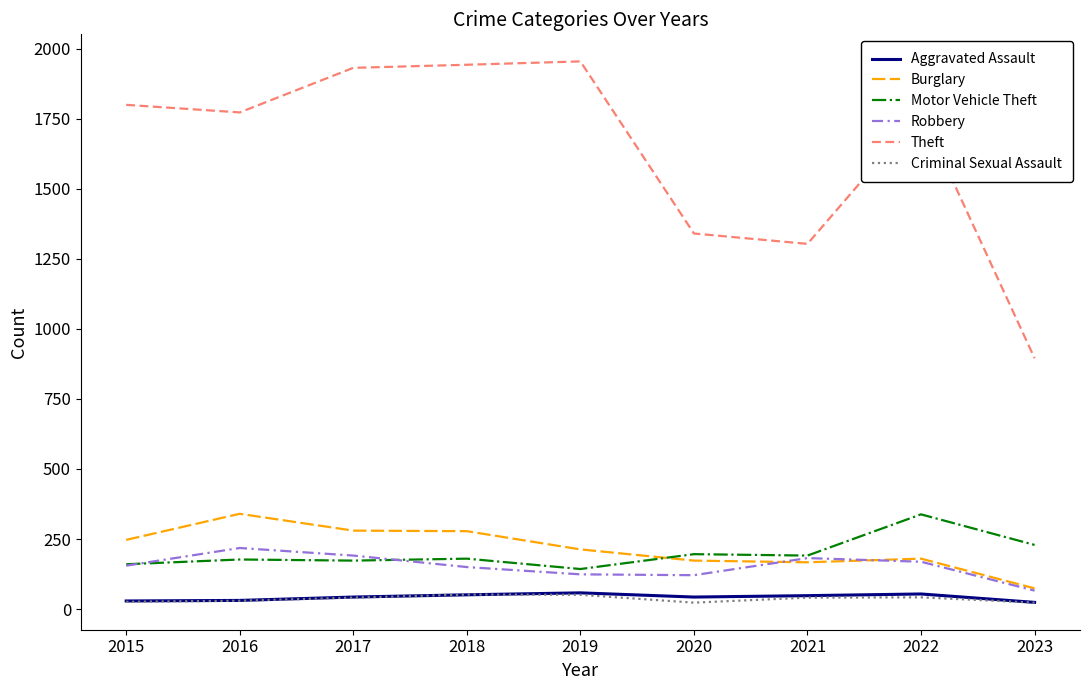

Which series has the largest range (max minus min)?

Theft